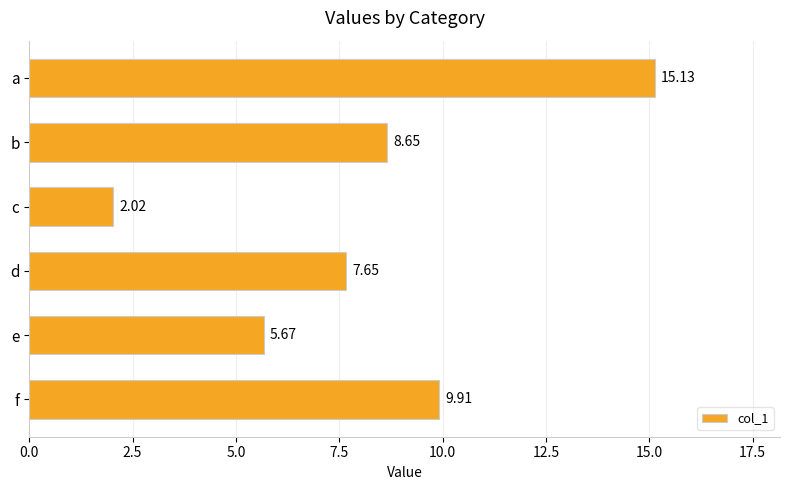

Rank the categories by value from highest to lowest.

a, f, b, d, e, c